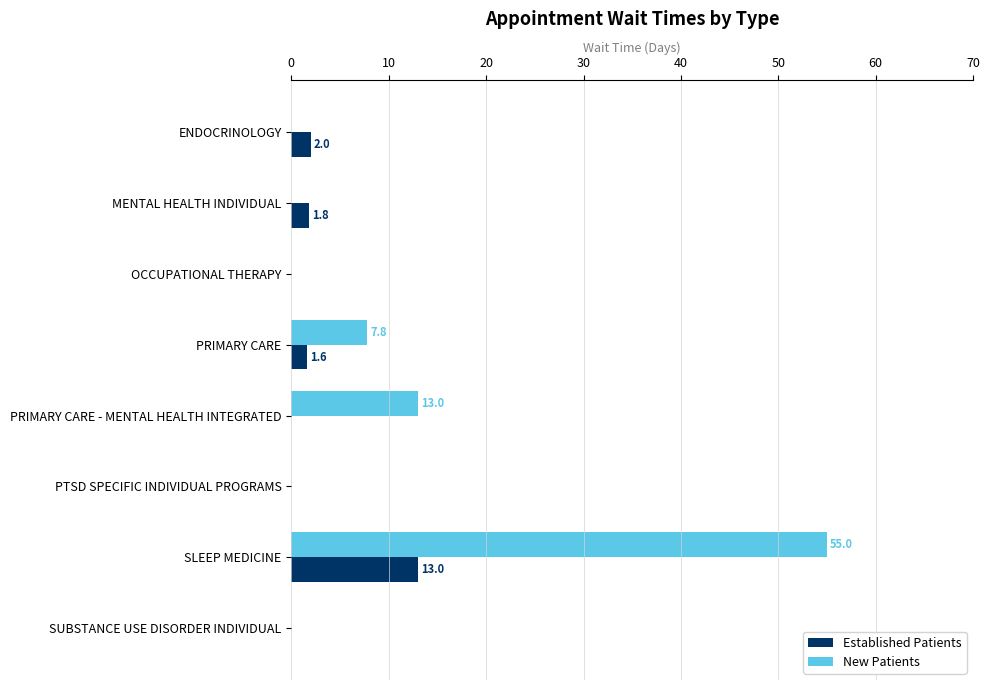

The value of New Patients at PRIMARY CARE is 7.8. True or false?

True